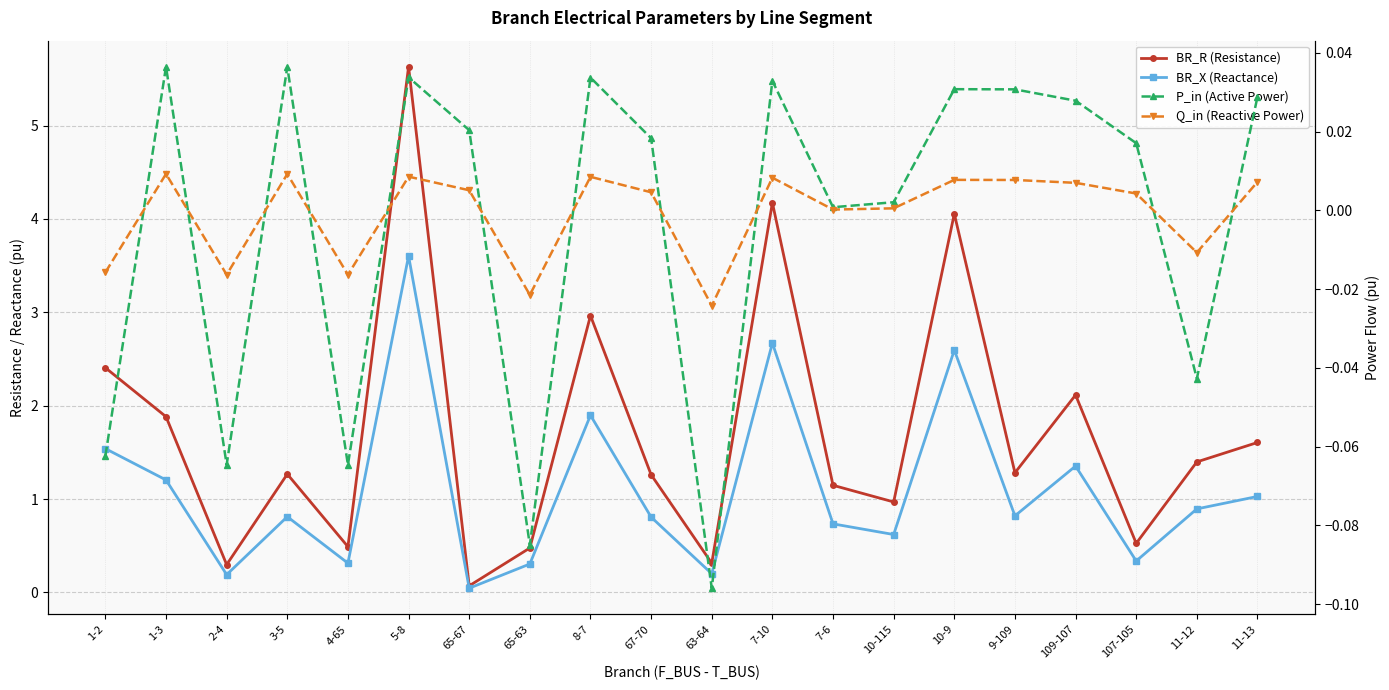

Between which two adjacent categories do P_in (Active Power) and Q_in (Reactive Power) first intersect?

1-2 and 1-3